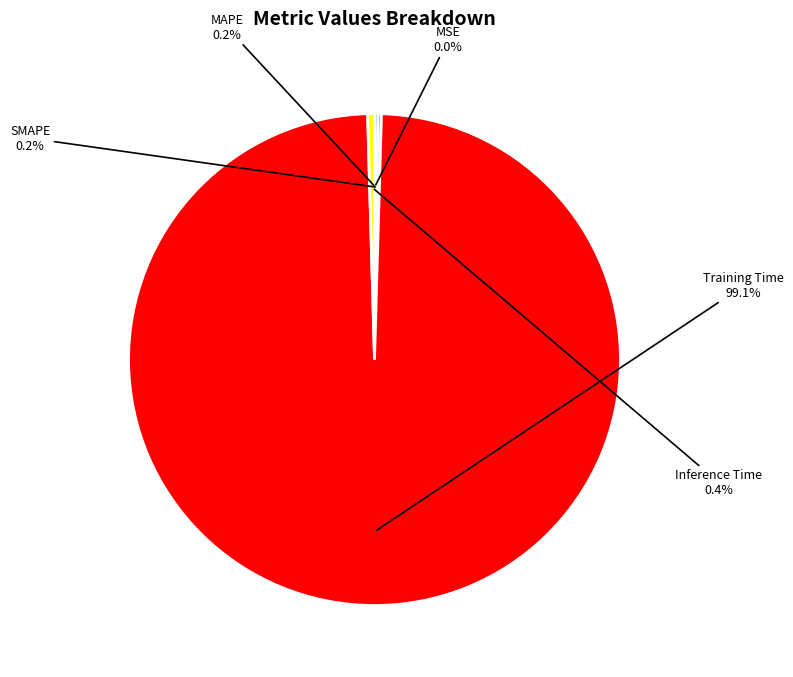

Which slice is the largest?

Training Time